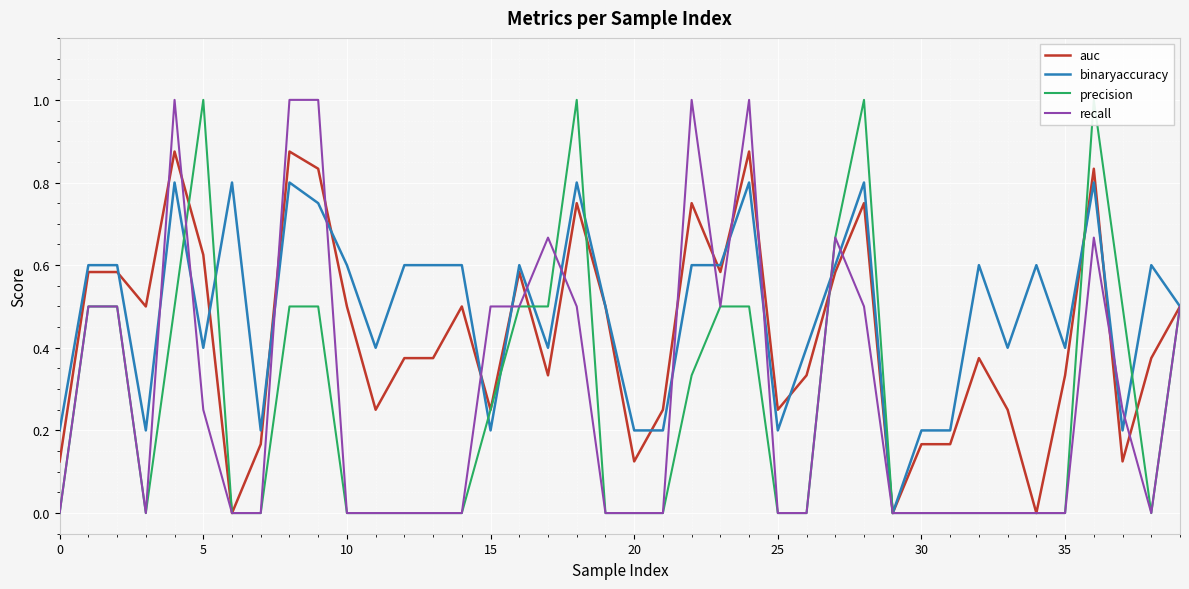

What is the highest value of the binaryaccuracy series?

0.8